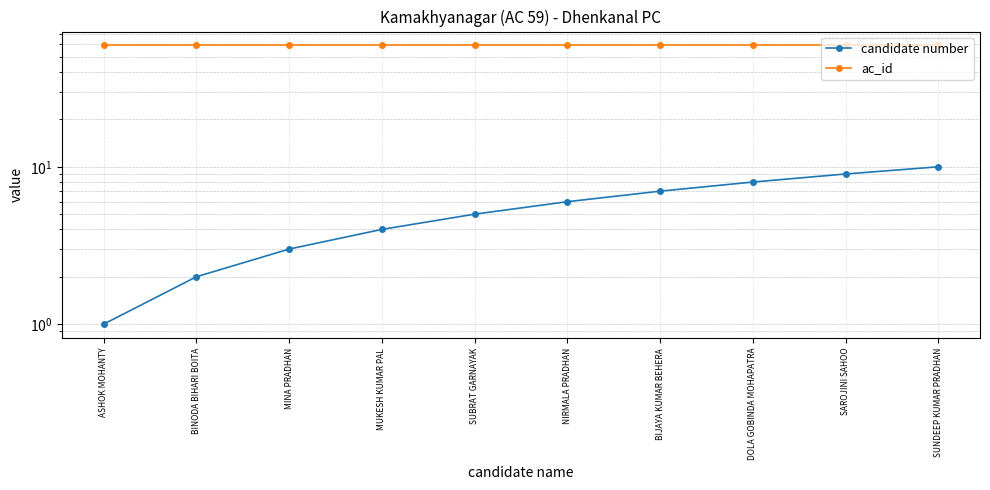

What is the label of the 3rd point from the right?

DOLA GOBINDA MOHAPATRA